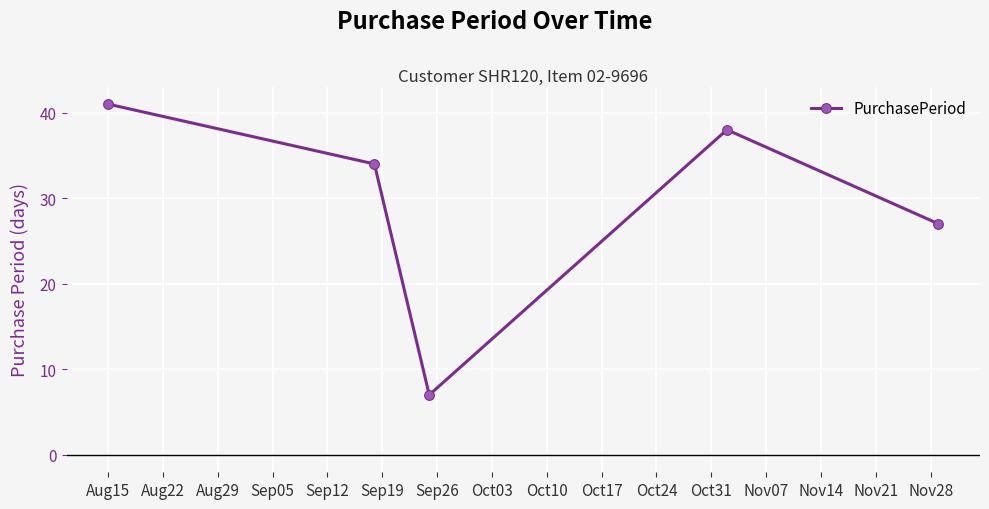

What is the average value?

29